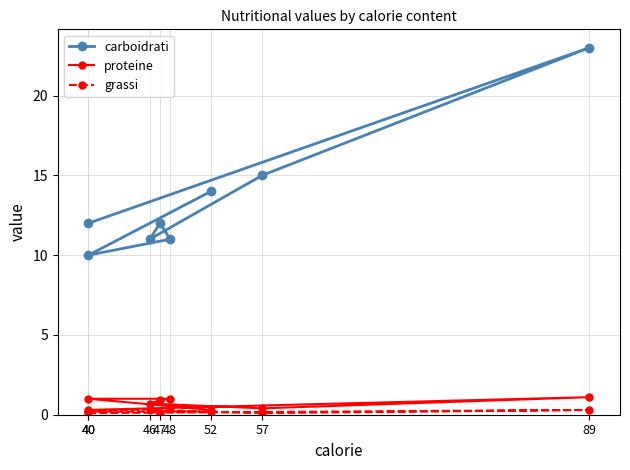

Reading left to right, transcribe all the data shown in this chart.

carboidrati: 52=14.0	40=10.0	48=11.0	47=12.0	46=11.0	57=15.0	89=23.0	40=12.0
proteine: 52=0.3	40=1.0	48=1.0	47=0.9	46=0.7	57=0.4	89=1.1	40=0.3
grassi: 52=0.2	40=0.2	48=0.4	47=0.1	46=0.3	57=0.1	89=0.3	40=0.1